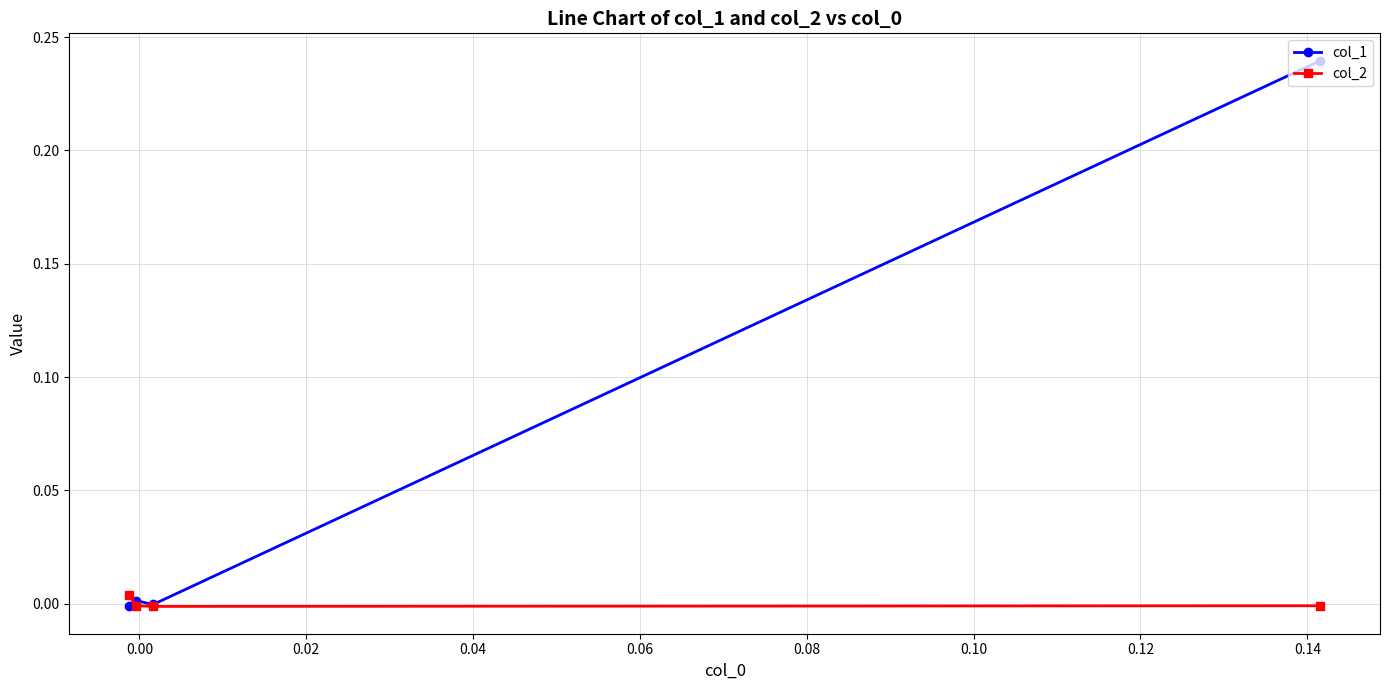

Which series has the largest total across all categories?

col_1